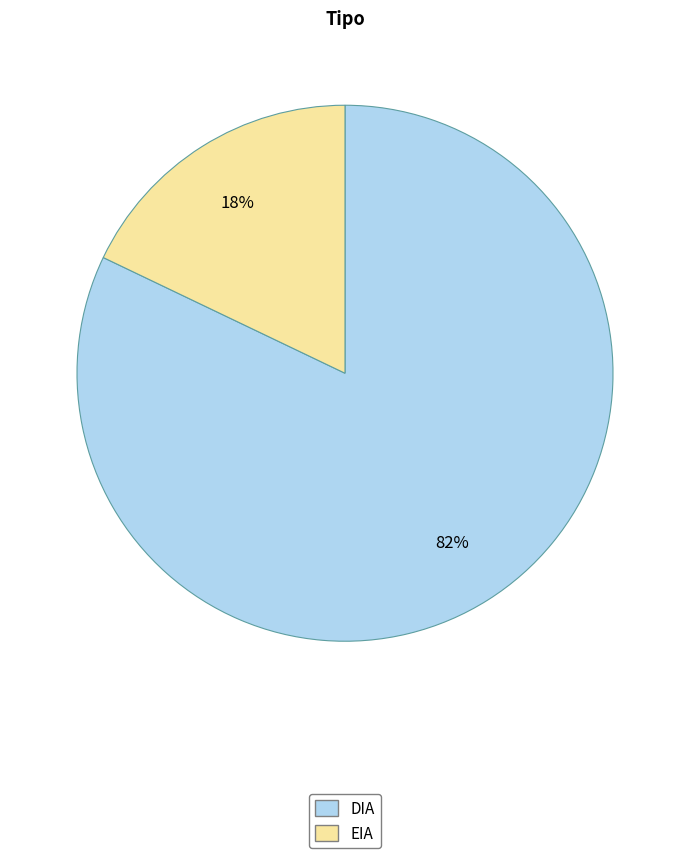

To the nearest percent, what is the difference between the DIA and EIA slice percentages?

64%